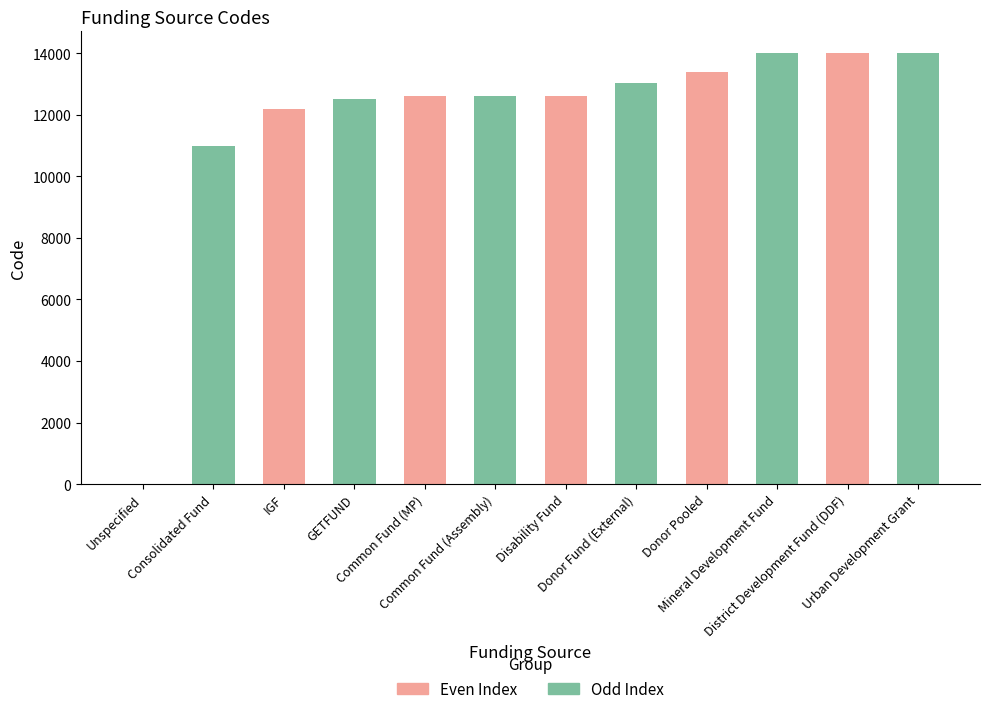

What is the sum of all Even Index values?

64820